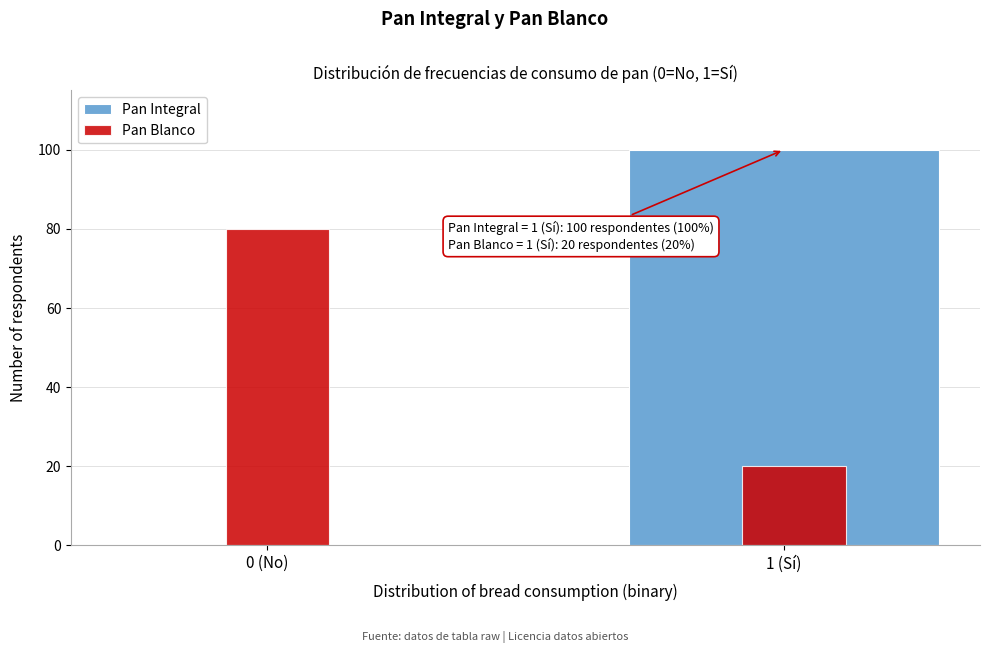

At which label does Pan Blanco reach its peak?

0 (No)